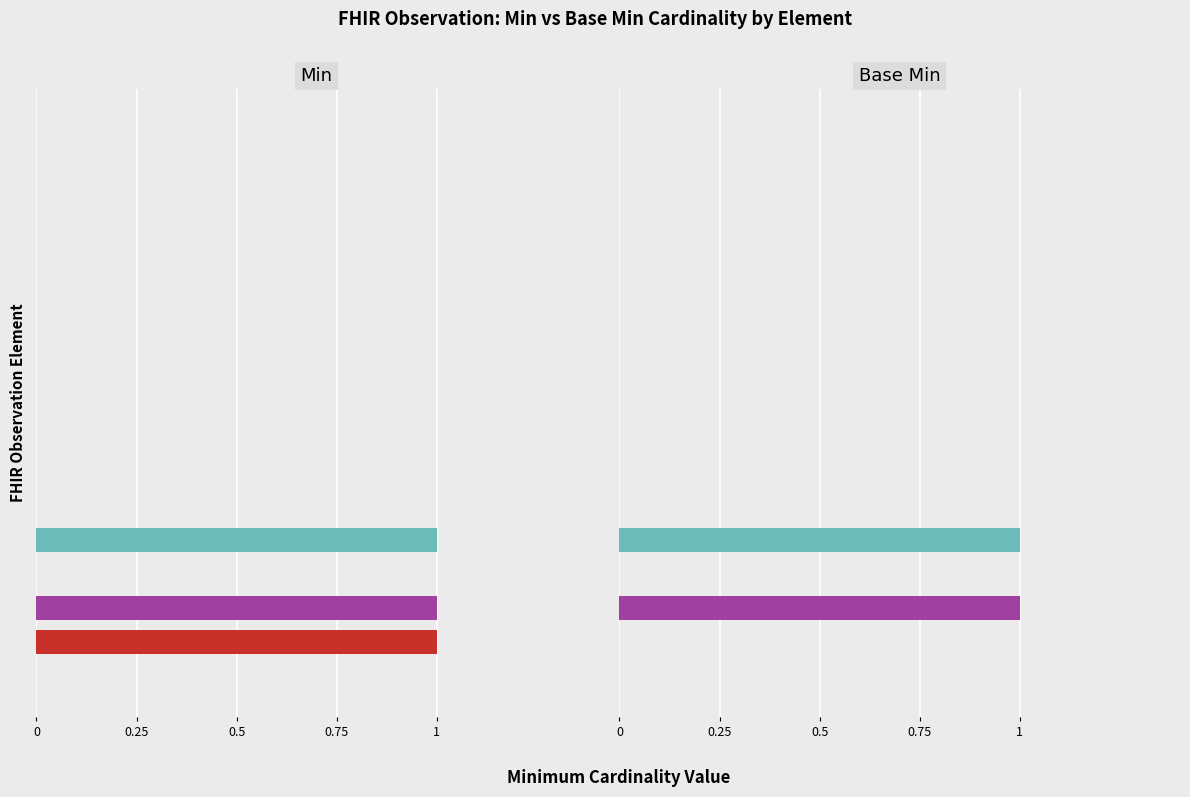

Are the bars horizontal?

Yes